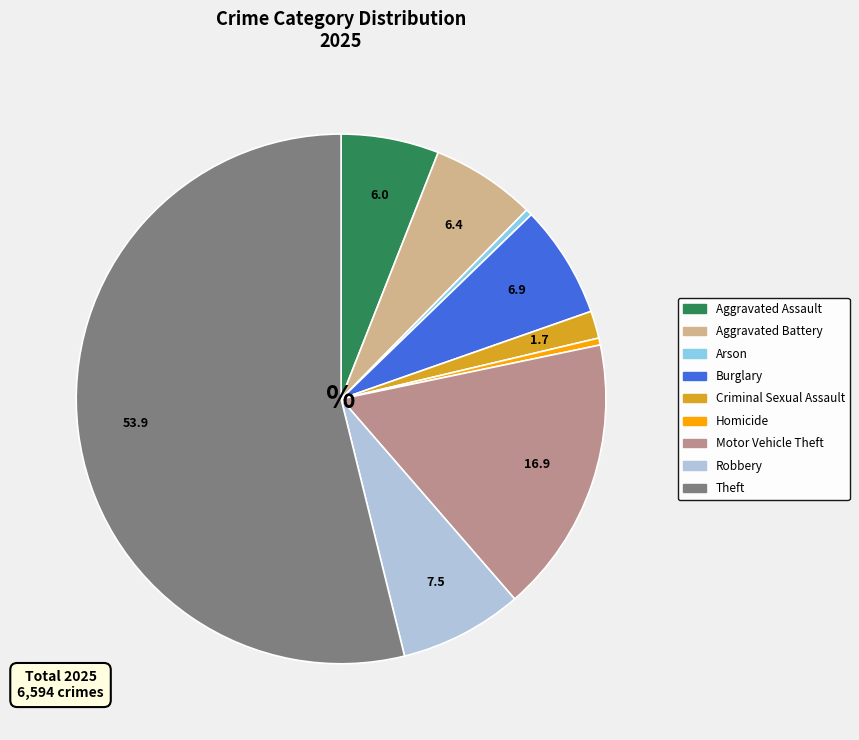

Count the number of slices in the pie.

9